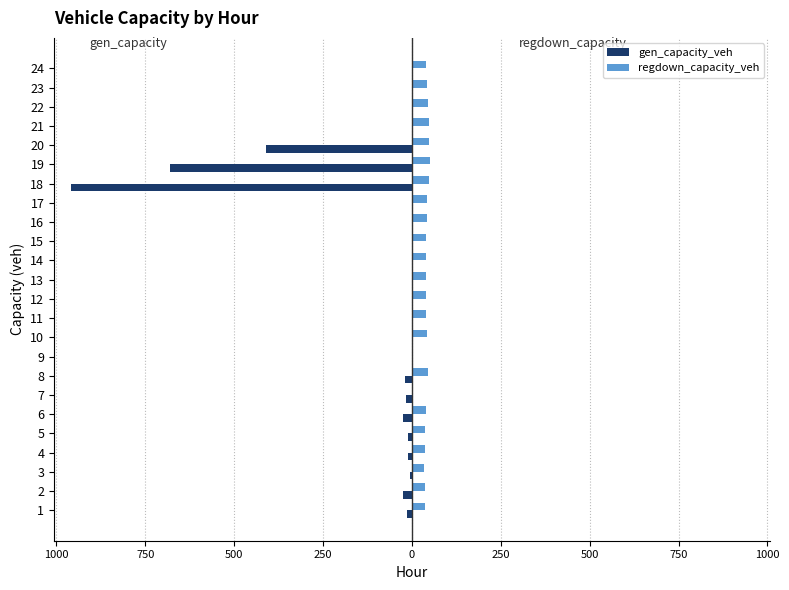

What are all the series names shown in the legend?

gen_capacity_veh, regdown_capacity_veh